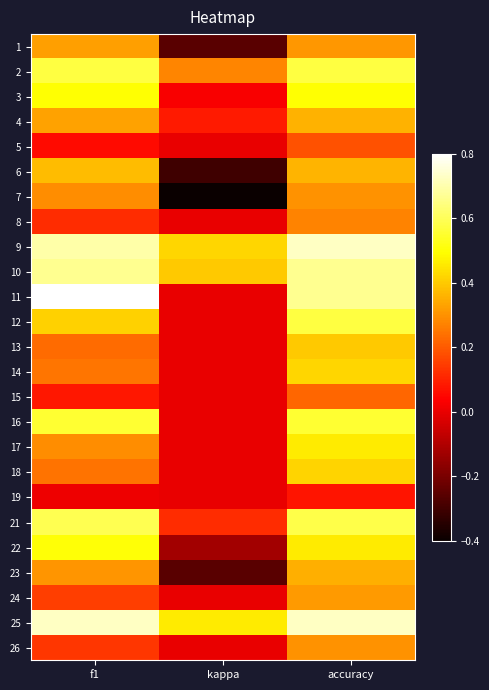

What is the maximum value shown in the chart?

0.8